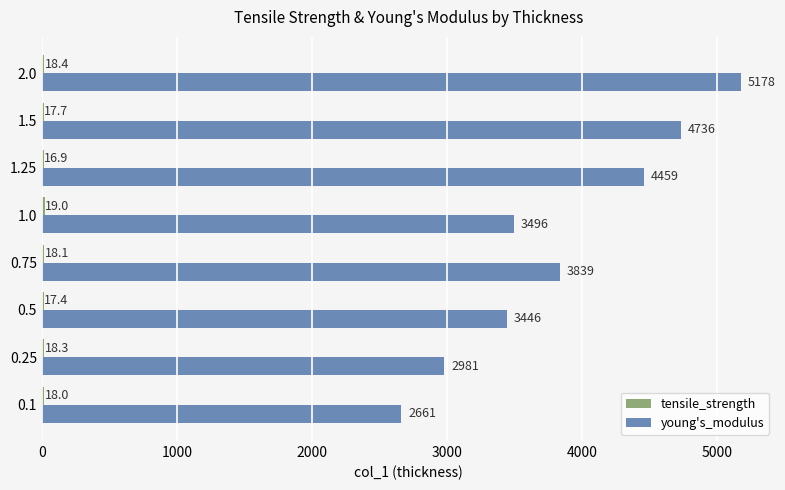

How many distinct data groups are displayed?

2